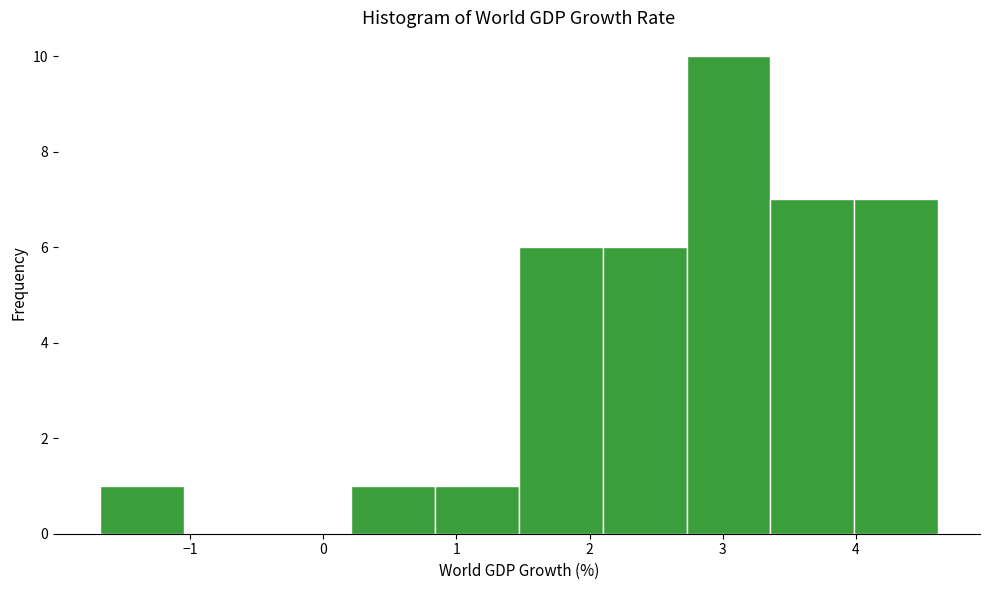

Reading left to right, transcribe this chart: for each bar, give the range it covers on the x-axis and its height. Neither the bar edges nor the heights are printed on the chart, so give them approximately, as read against the axes.

-1.7 to -1.0: 1
-1.0 to -0.4: 0
-0.4 to 0.2: 0
0.2 to 0.8: 1
0.8 to 1.5: 1
1.5 to 2.1: 6
2.1 to 2.7: 6
2.7 to 3.4: 10
3.4 to 4.0: 7
4.0 to 4.6: 7